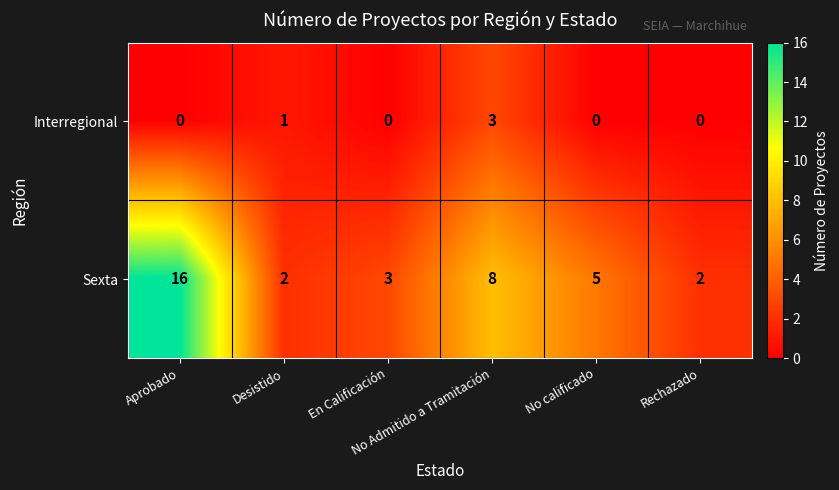

What is the sum of all Sexta values?

36